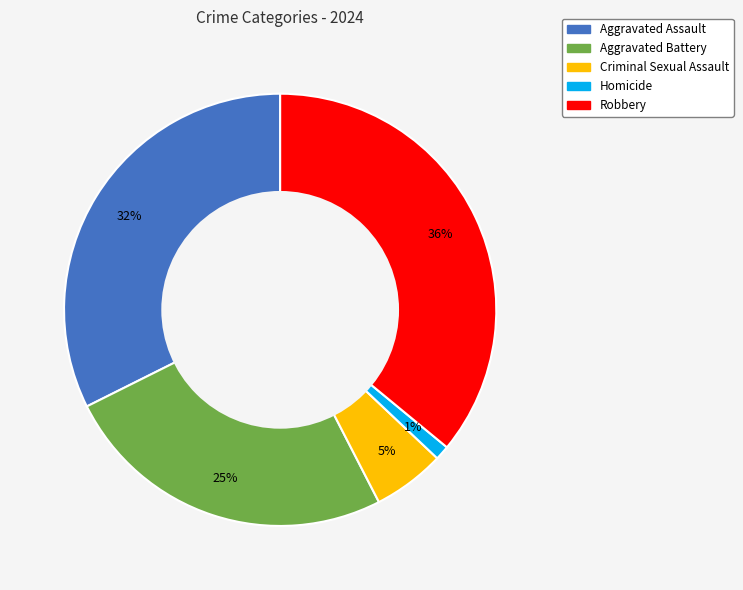

Which category has the smallest portion of the pie?

Homicide